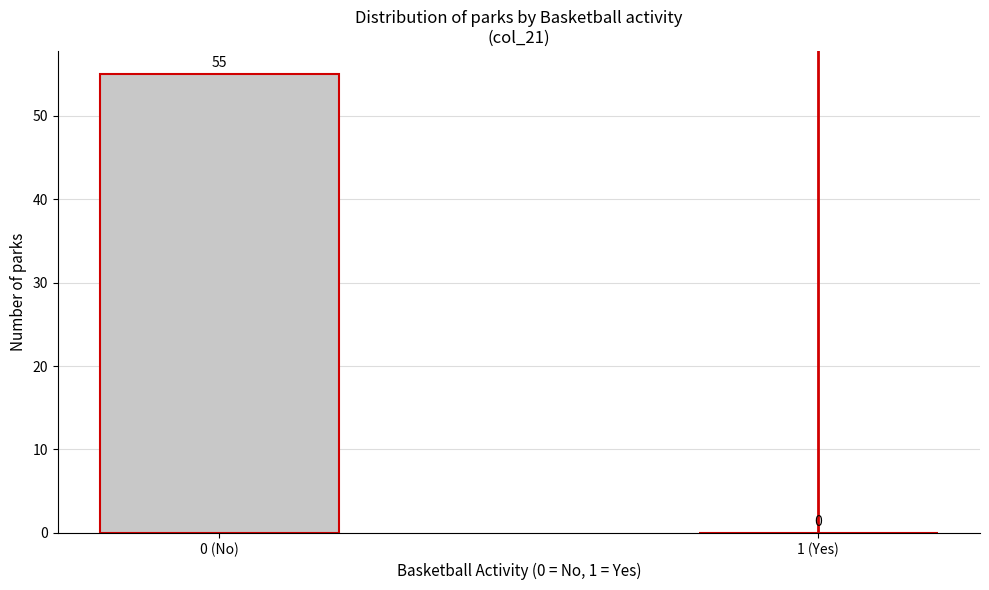

Reading left to right, extract all data points from this chart.

0 (No)=55	1 (Yes)=0